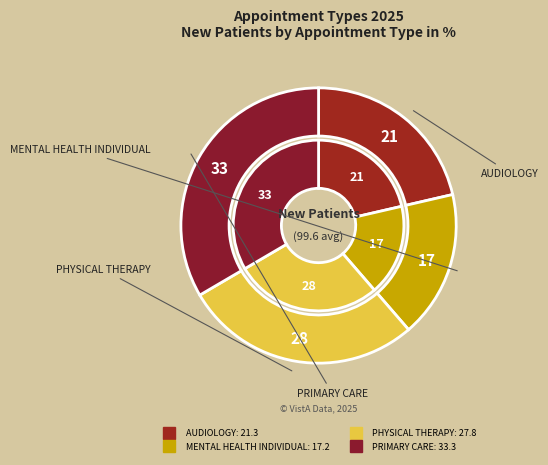

Which has a higher value, PRIMARY CARE or MENTAL HEALTH INDIVIDUAL?

PRIMARY CARE